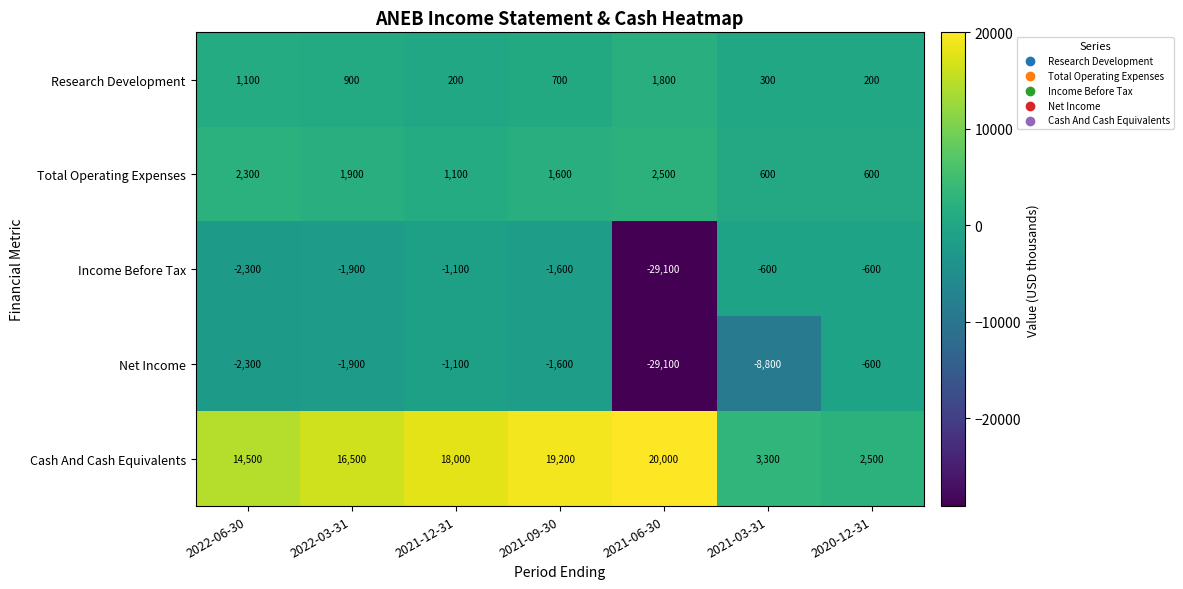

The value of Total Operating Expenses at 2021-03-31 is 600. True or false?

True